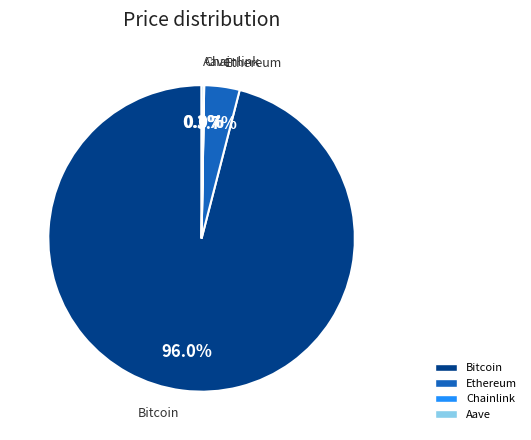

Is there any slice that represents more than half of the pie?

Yes